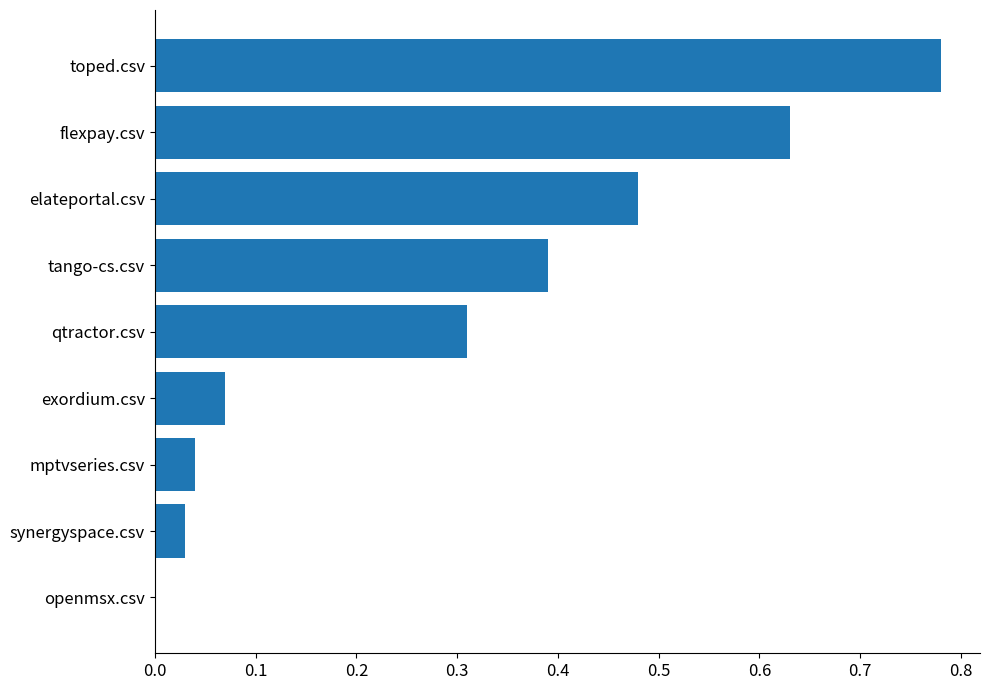

Which category has the highest value across all series?

toped.csv